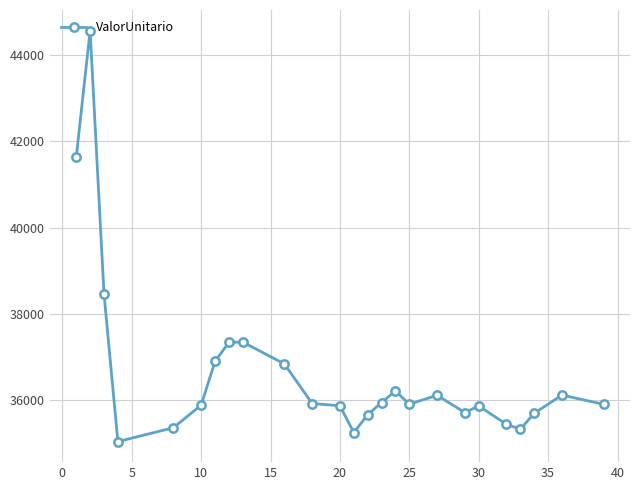

What is the sum of all values?

916388.8